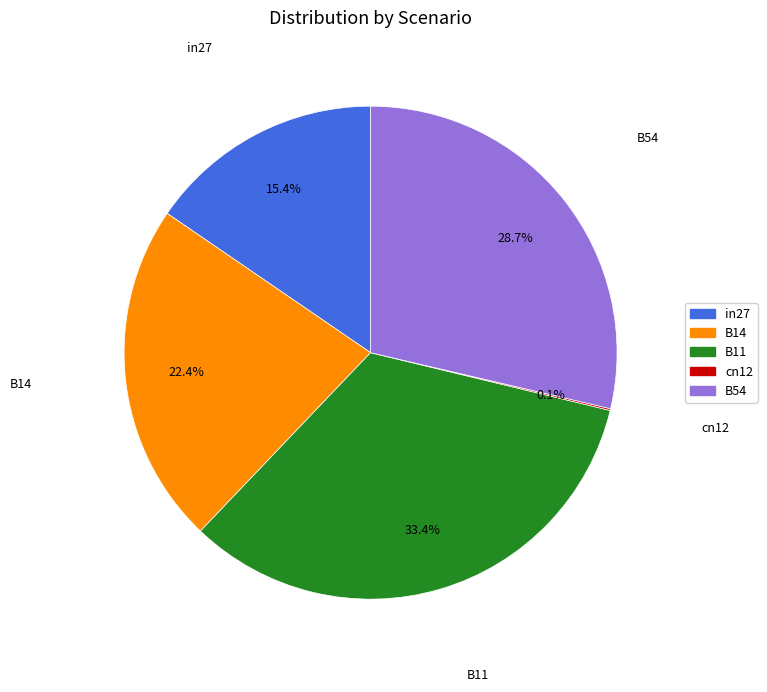

Which category has the biggest portion of the pie?

B11